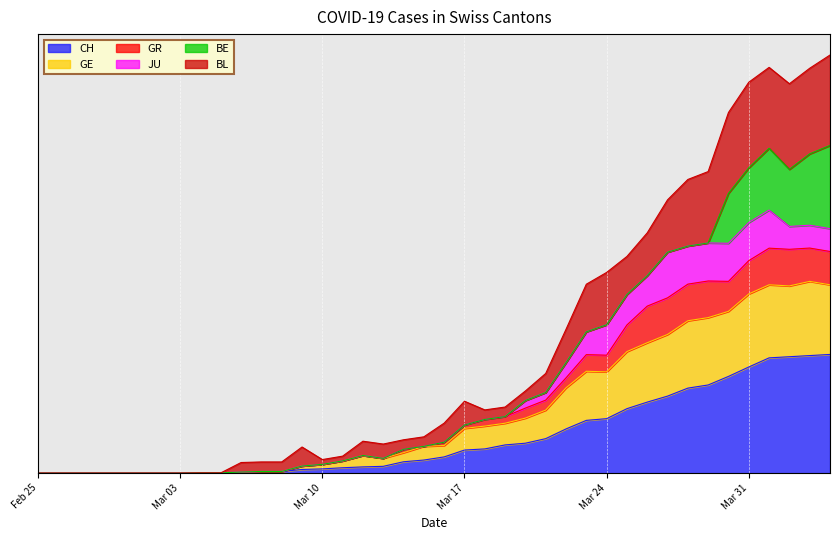

What position from the left is 2020-03-16?

21